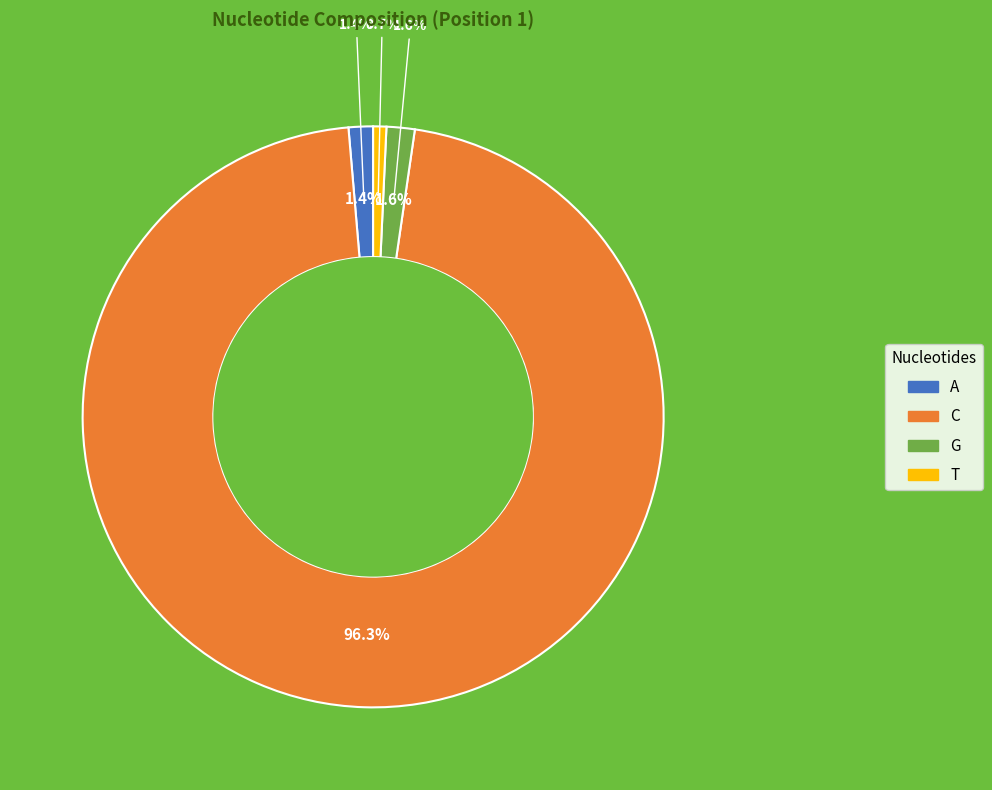

Which category has the smallest portion of the pie?

T